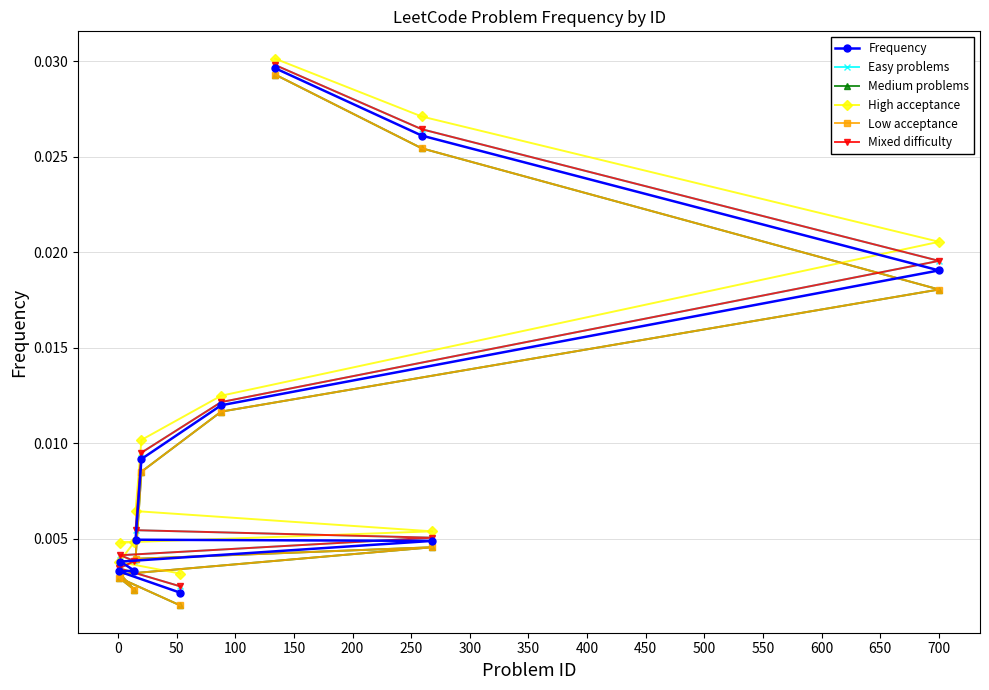

The Low acceptance series shows 0.0 at 300. True or false?

True